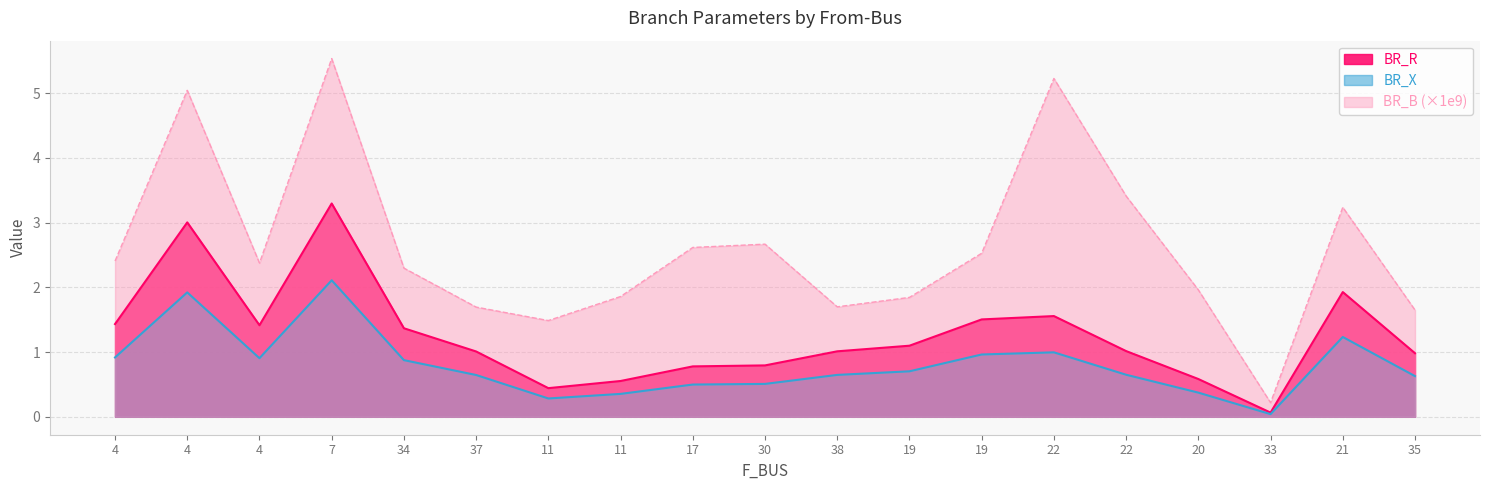

Which series has the widest spread of values?

BR_B (×1e9)